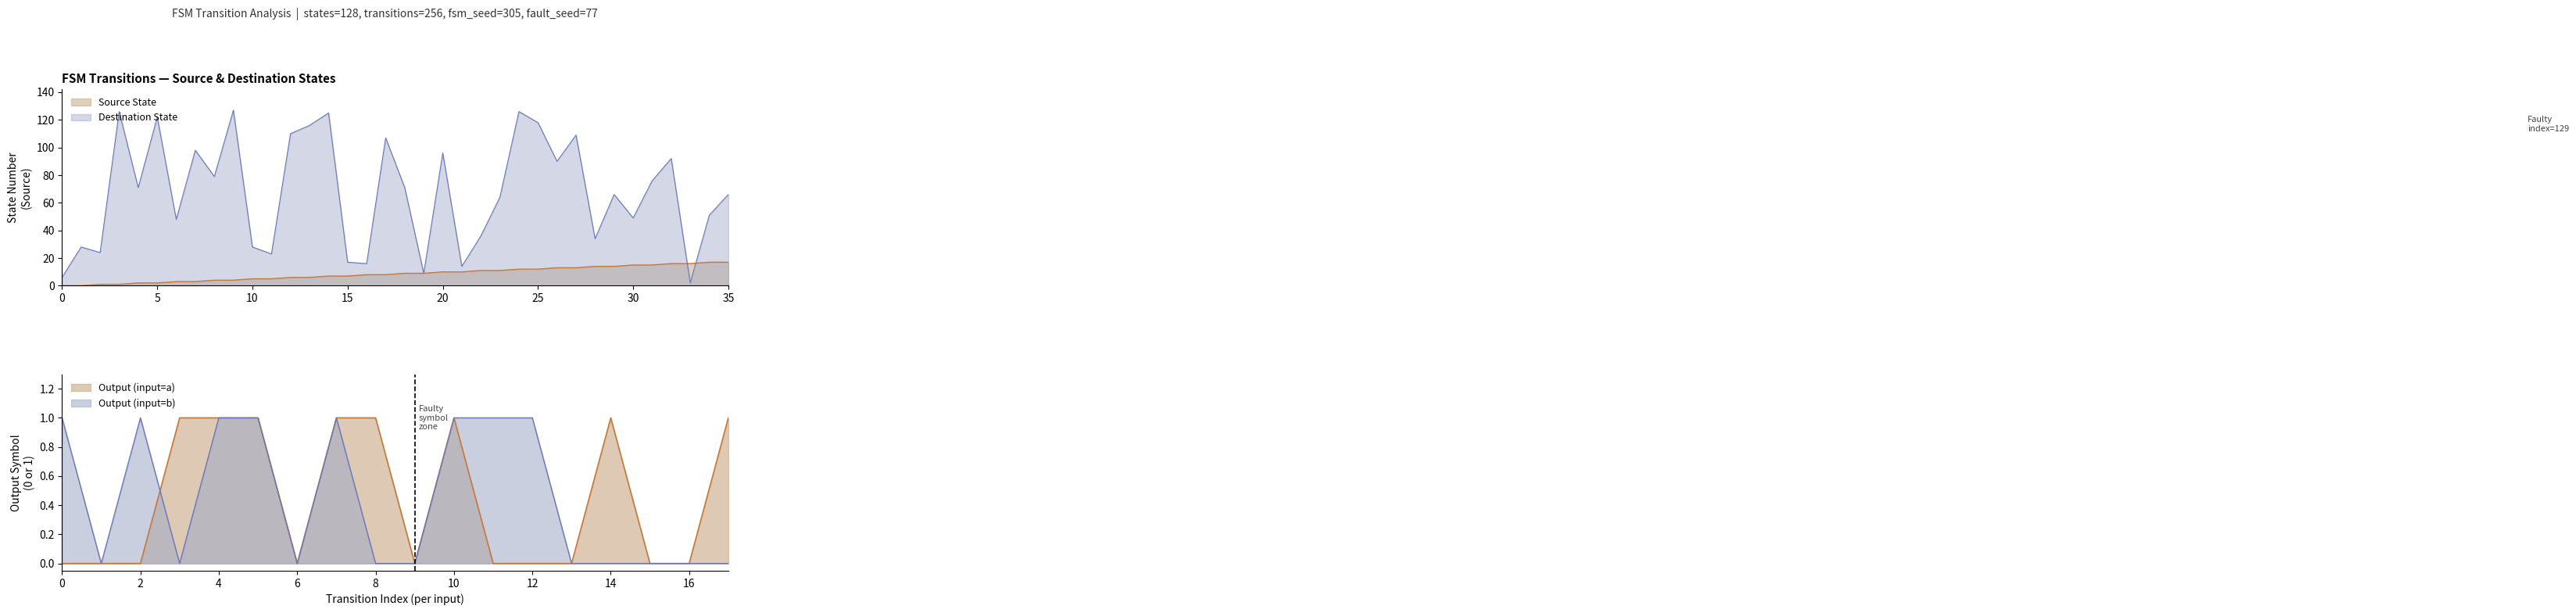

The Destination State series shows 14 at 10. True or false?

False